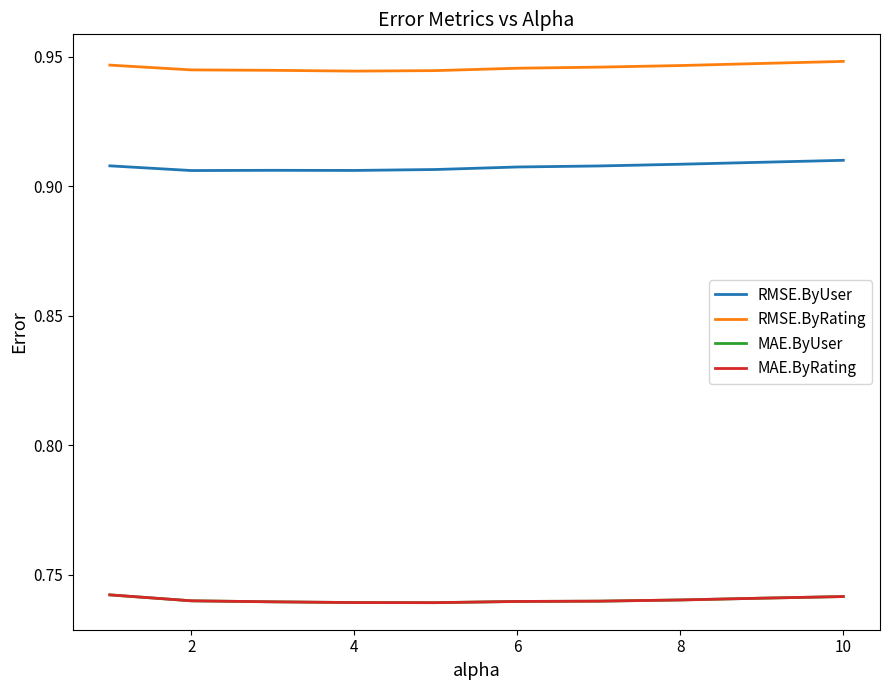

What is the value of the MAE.ByUser point at the 4th from the left?

0.7